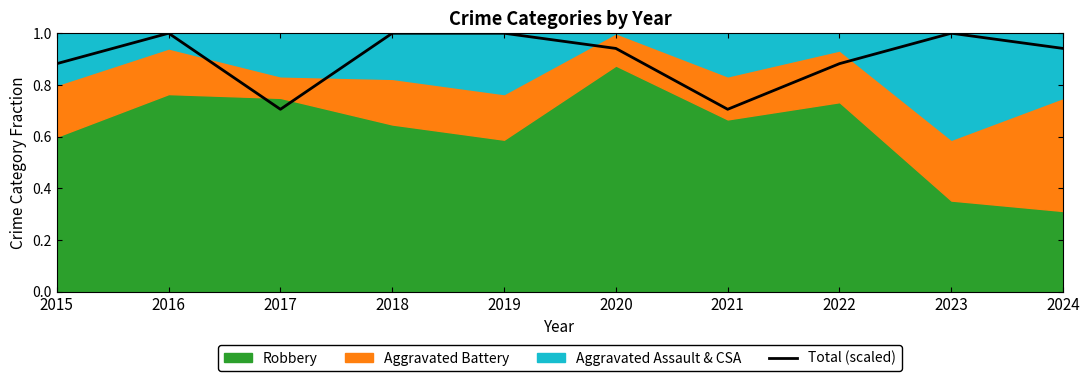

What is the ratio of the value at 2020 to the value at 2018?

0.9